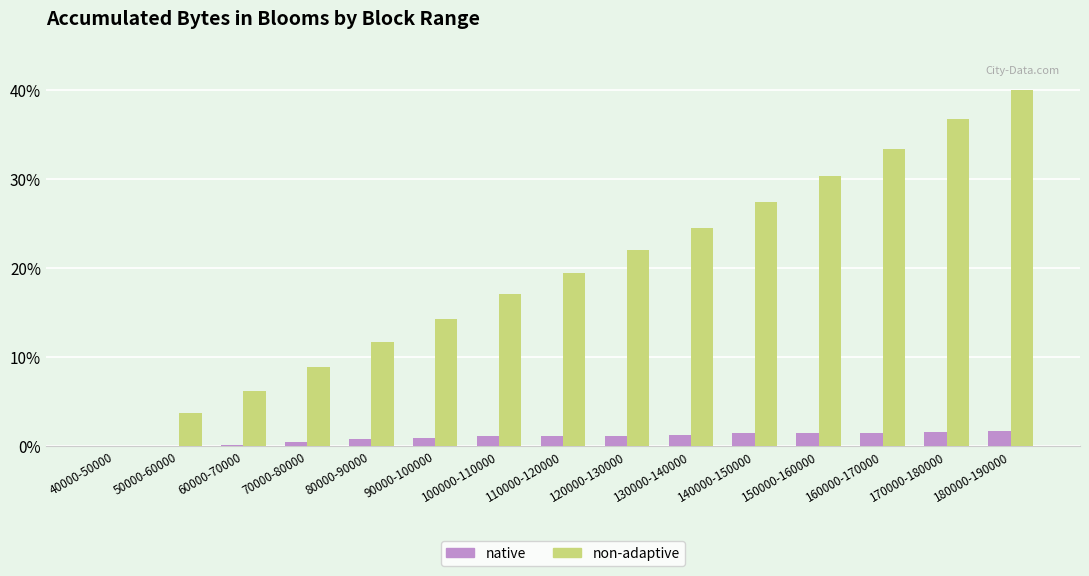

What is the difference between the non-adaptive values at 130000-140000 and 150000-160000?

5.8